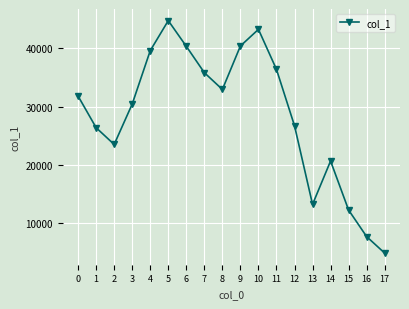

The value at 11 is 49859. True or false?

False